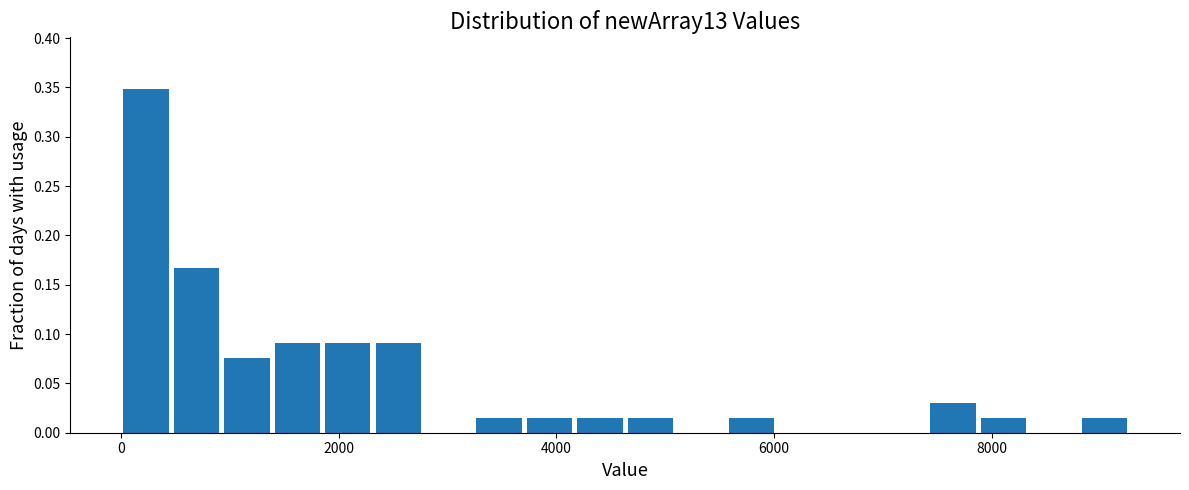

Read against the x-axis, roughly where is the centre of the tallest bar?

200